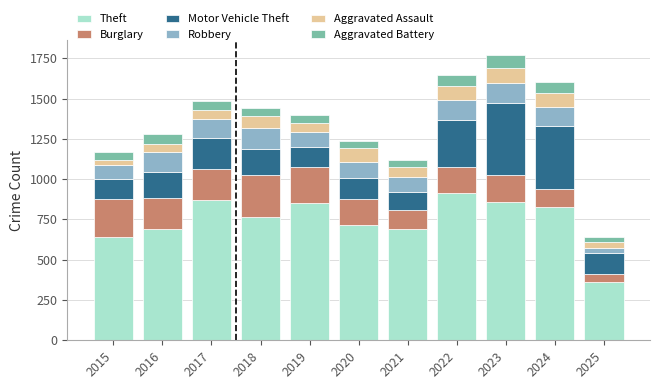

The value of Theft at 2015 is 840. True or false?

False